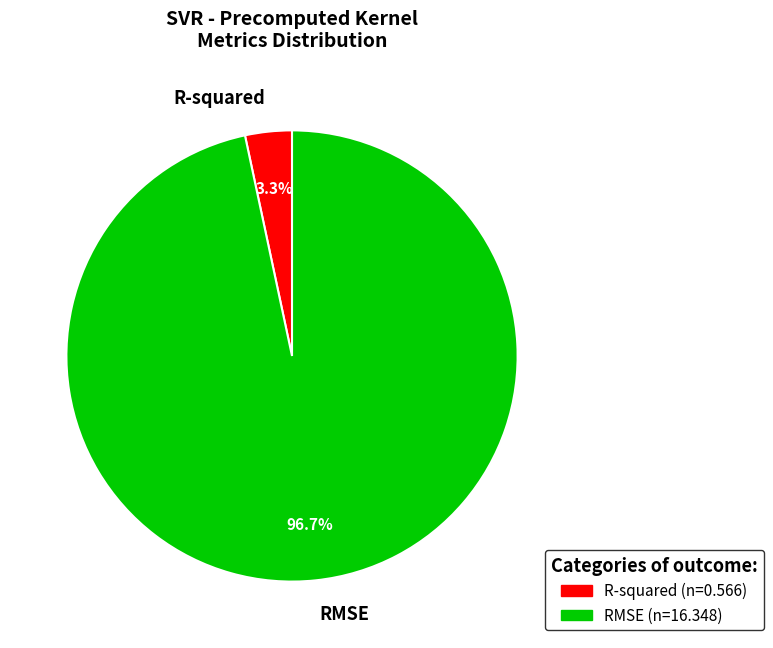

What percentage do R-squared and RMSE together represent?

100.0%